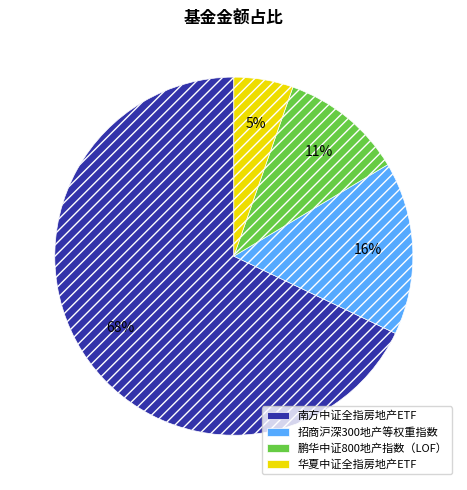

Count the number of slices in the pie.

4